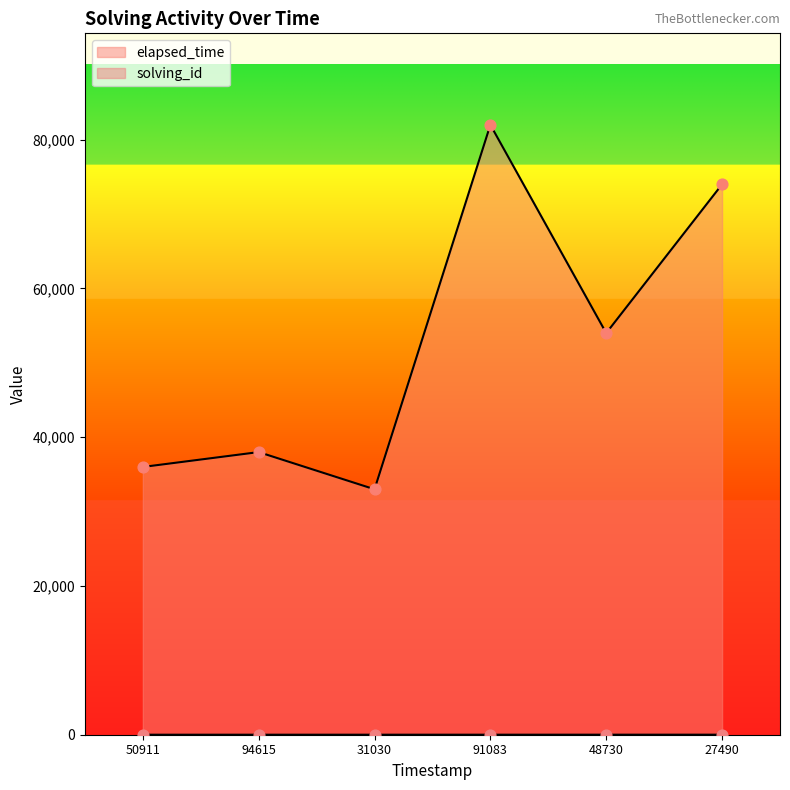

What is the total value across all series at 94615?

38002